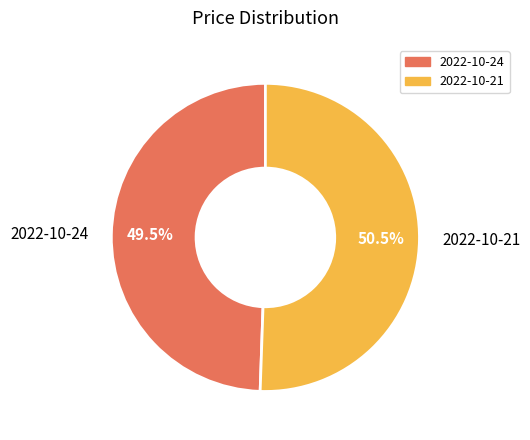

Rank the categories by value from lowest to highest.

2022-10-24, 2022-10-21